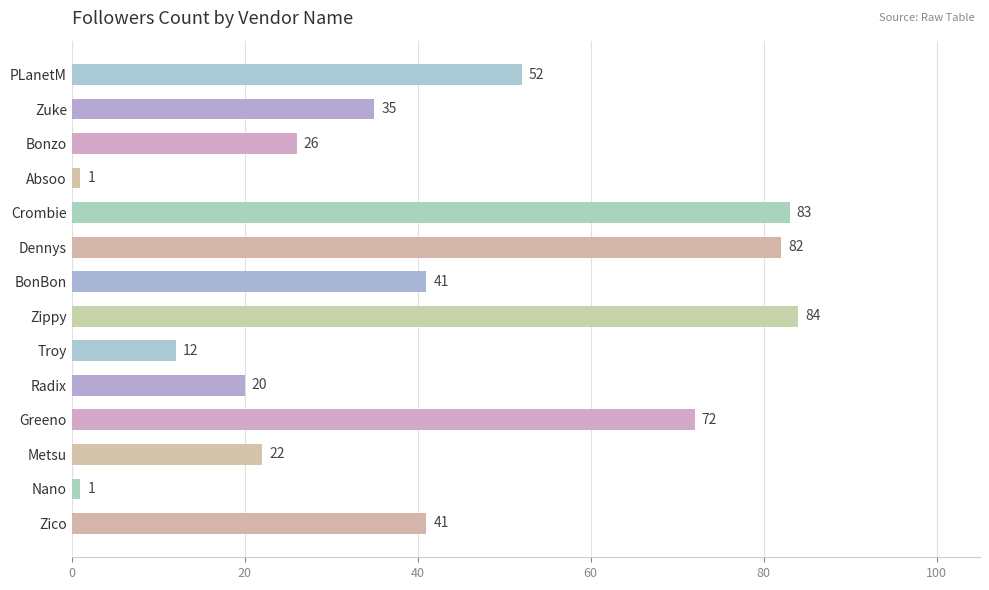

What is the change in value from Bonzo to Zico?

+15